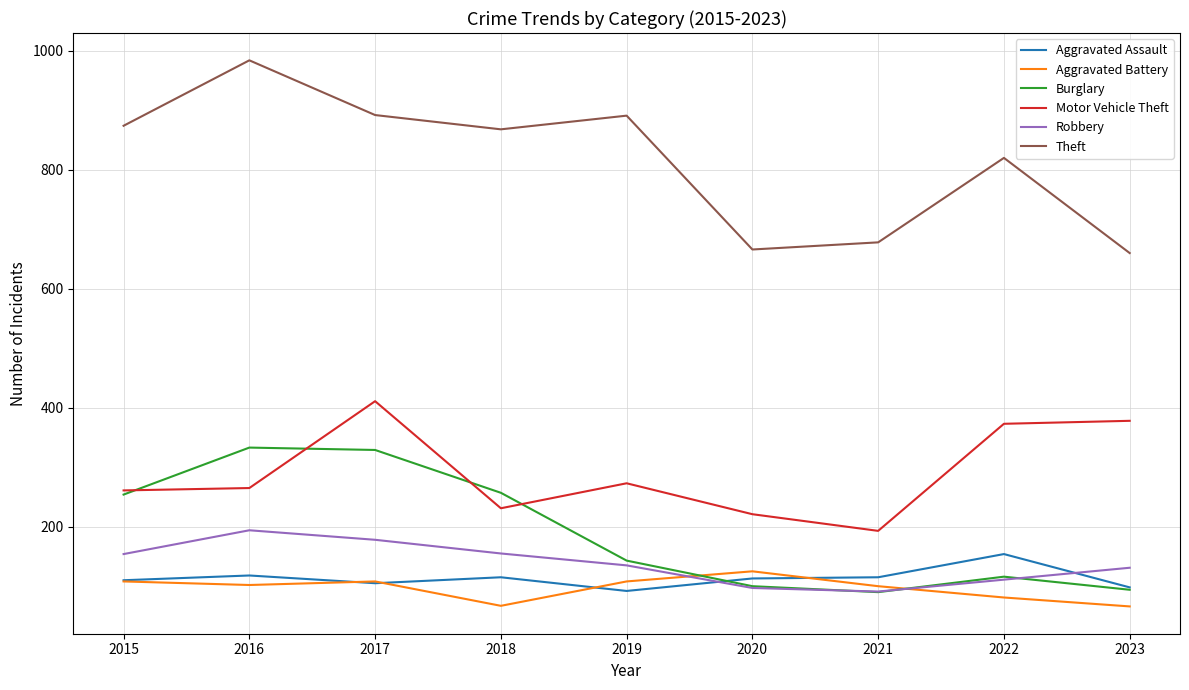

In Motor Vehicle Theft, how many points are higher than both neighbors (excluding endpoints)?

2